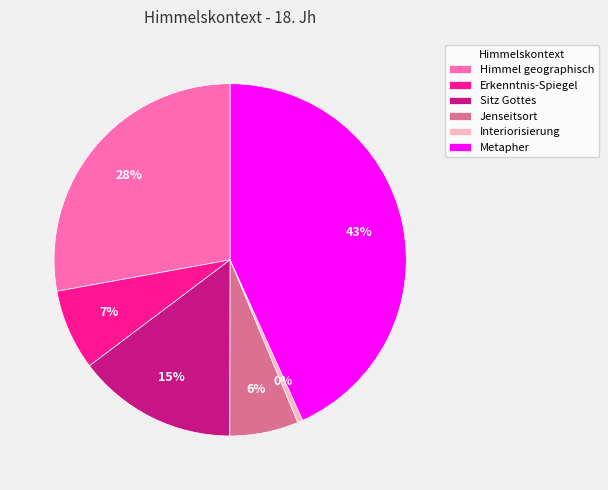

Combined, do Interiorisierung and Metapher account for over 50%?

No